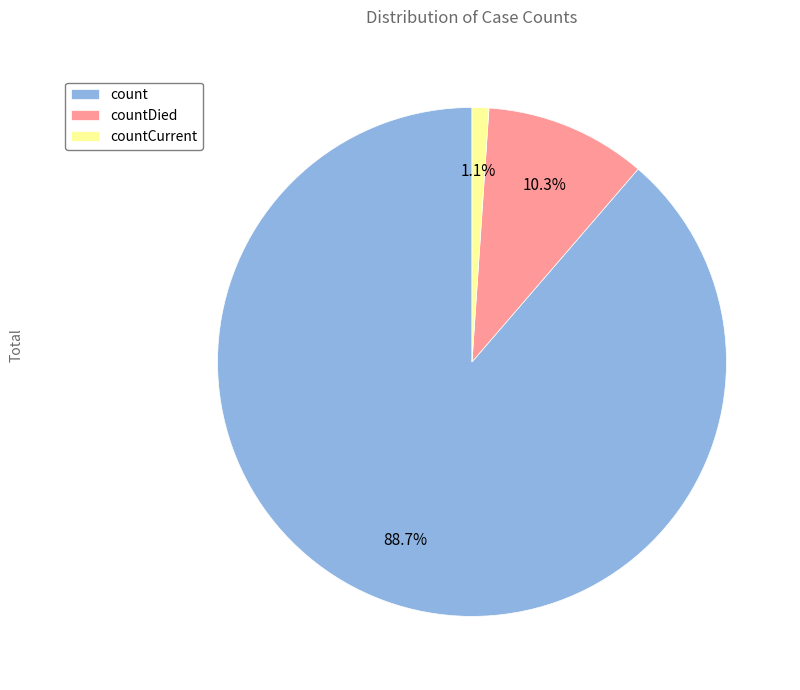

How many slices are in this pie chart?

3